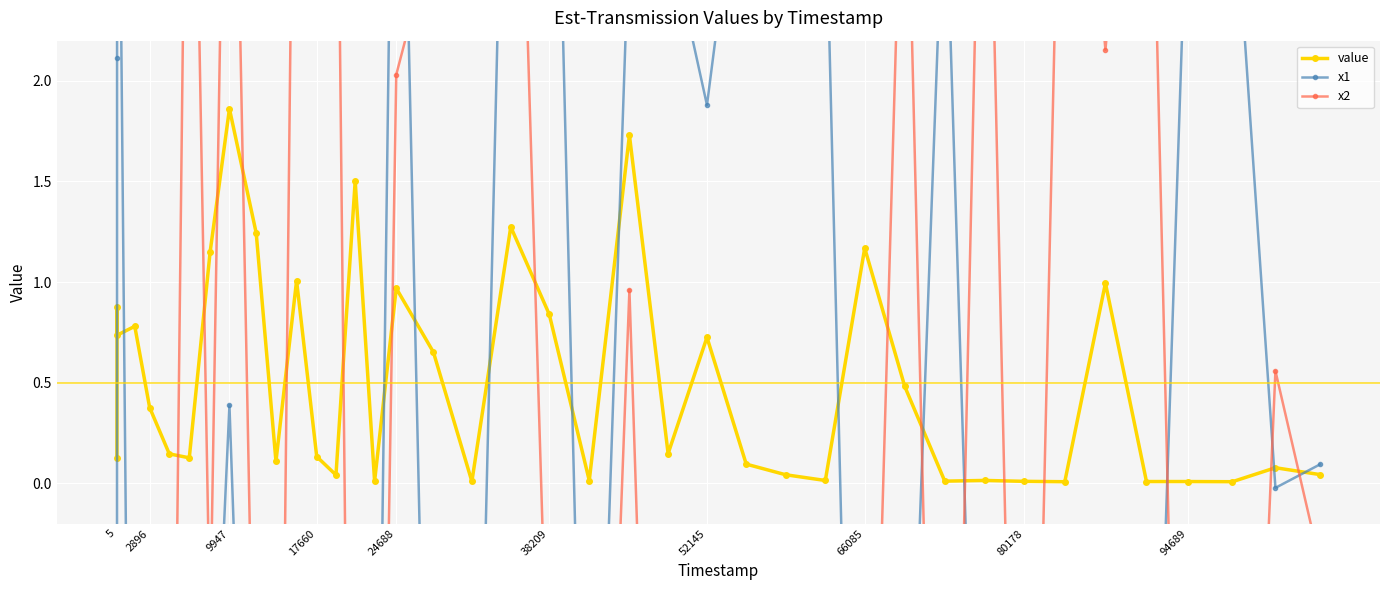

True or false: value has more than 2 interior local peaks.

True